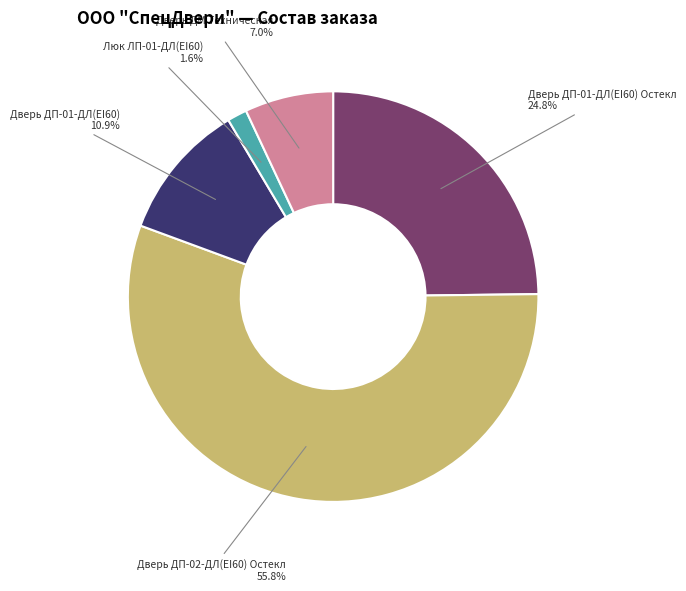

Do Дверь ДП-01-ДЛ(EI60) Остекл and Люк ЛП-01-ДЛ(EI60) together represent more than half of the pie?

No